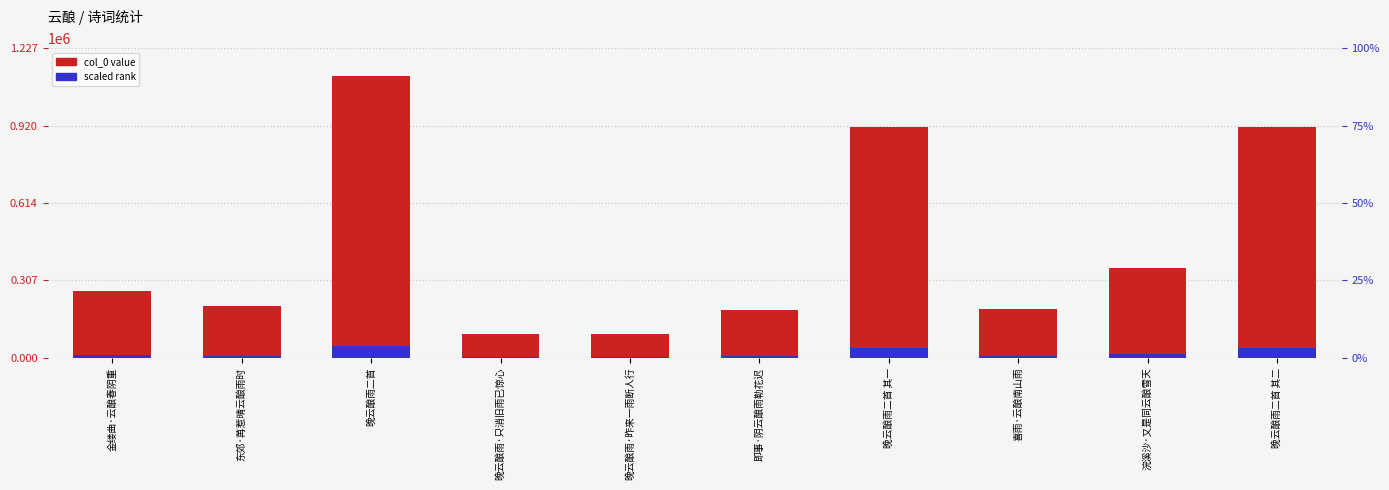

At which category does the chart reach its minimum across all series?

晚云酿雨·只消旧雨已惊心